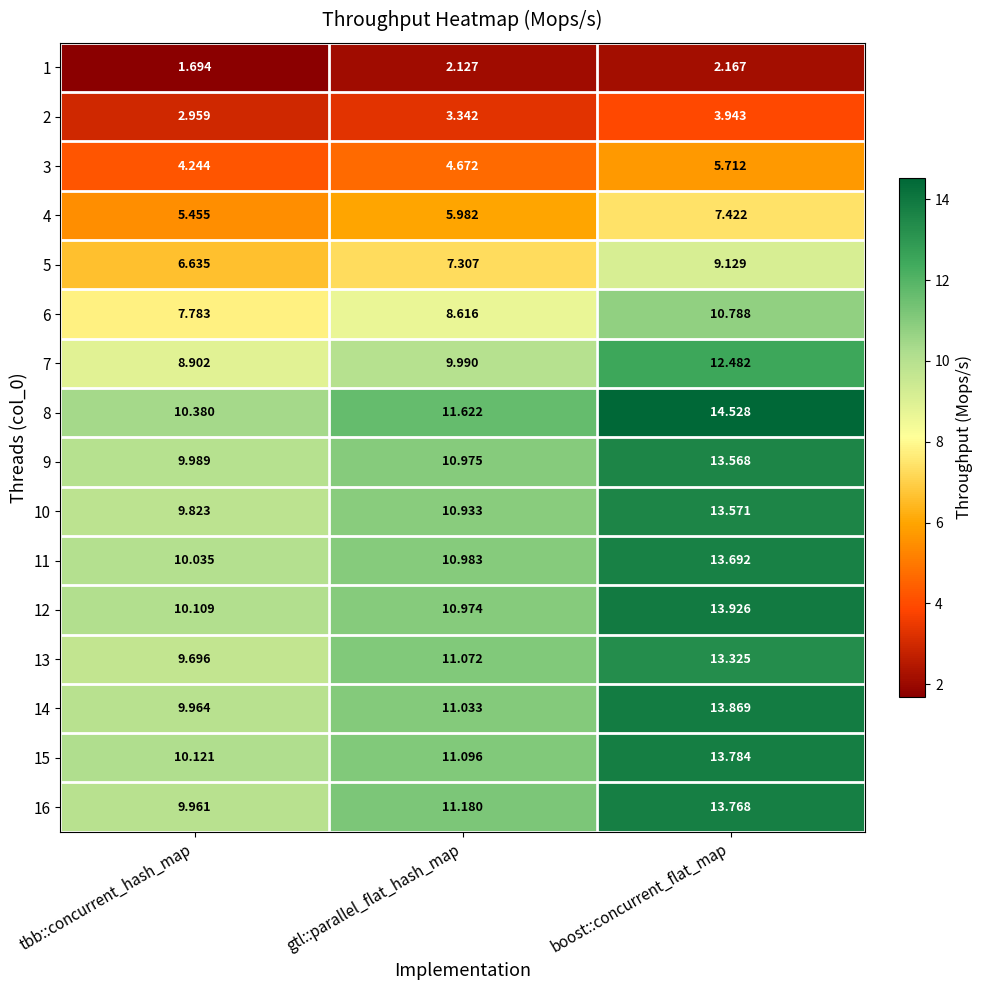

At which category does the chart reach its peak across all series?

boost::concurrent_flat_map